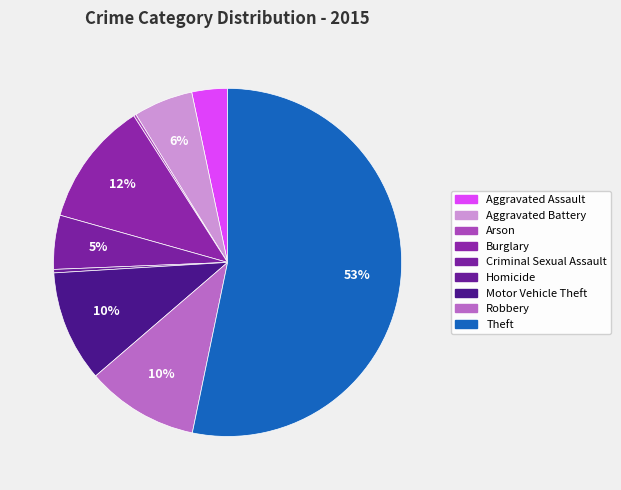

What percentage is NOT represented by Theft?

46.8%